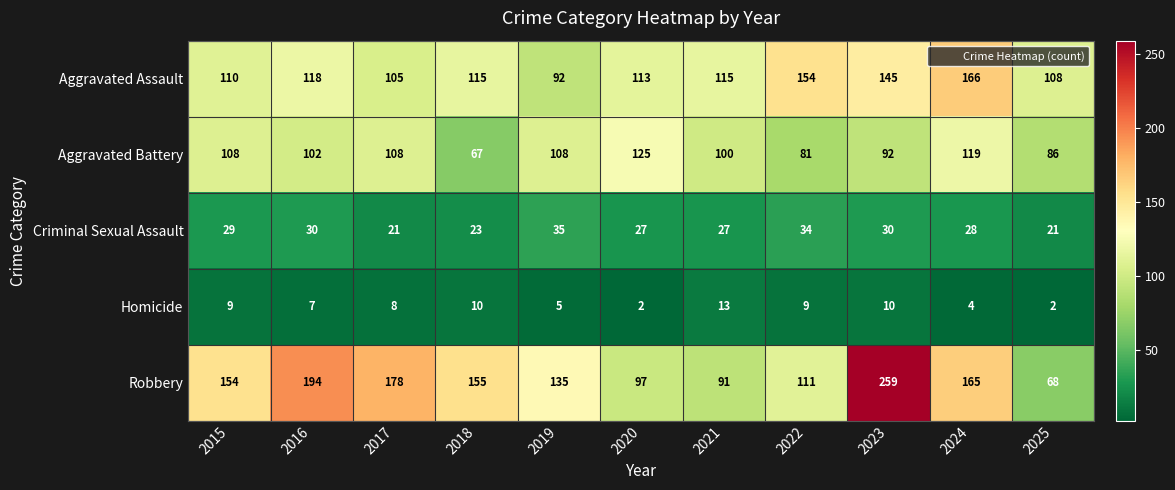

Rank the series by their maximum value, from lowest to highest.

Homicide, Criminal Sexual Assault, Aggravated Battery, Aggravated Assault, Robbery